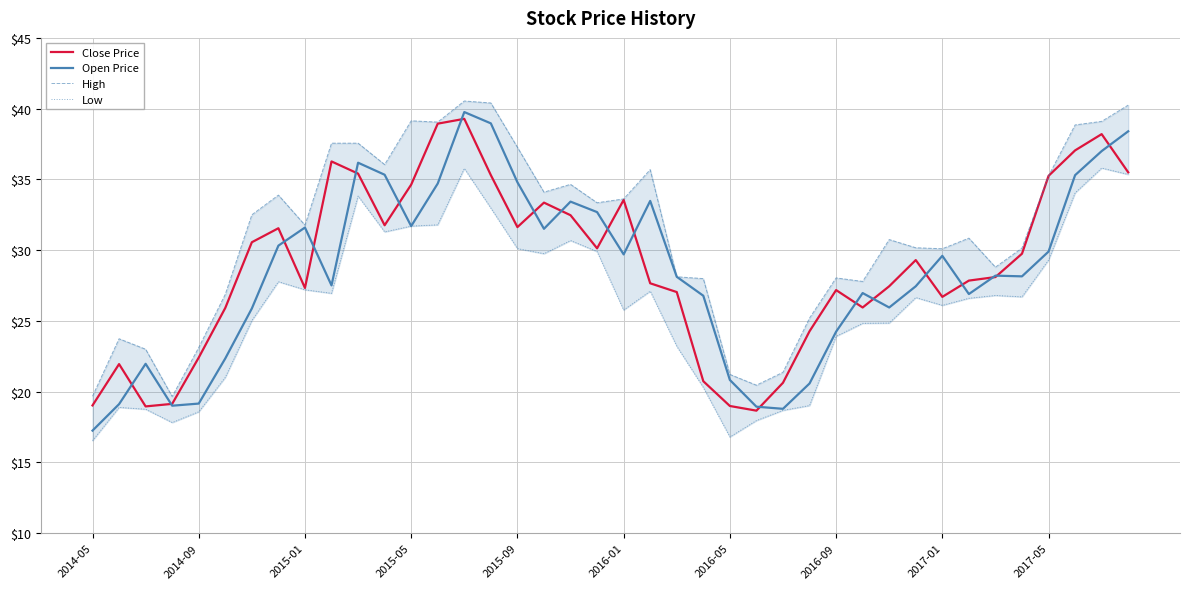

Which series has the largest total across all categories?

High